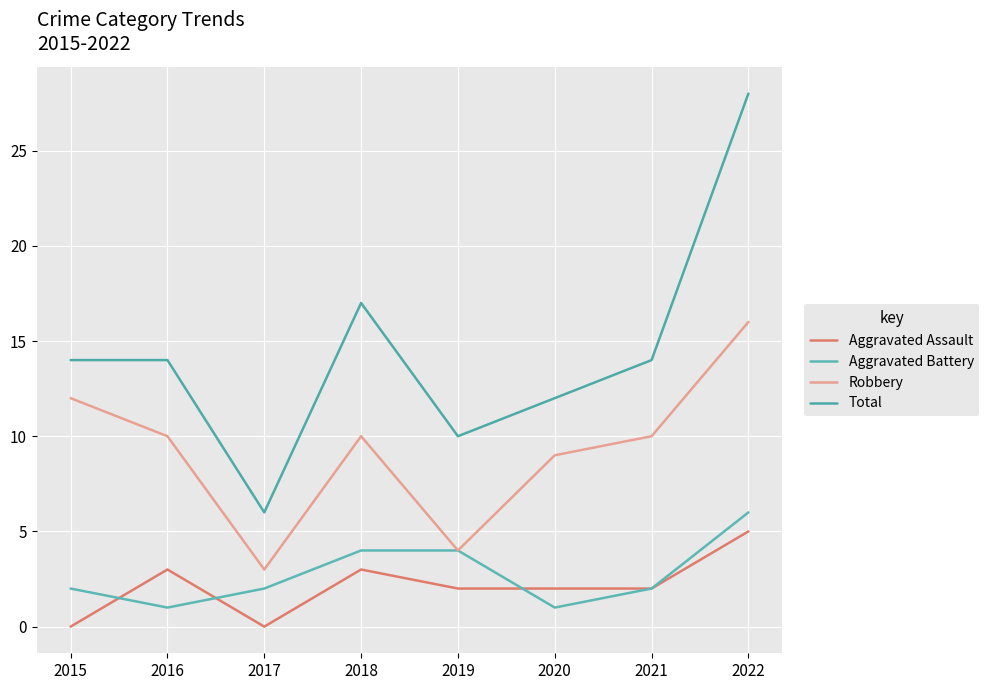

True or false: Aggravated Battery and Total cross at least once.

False